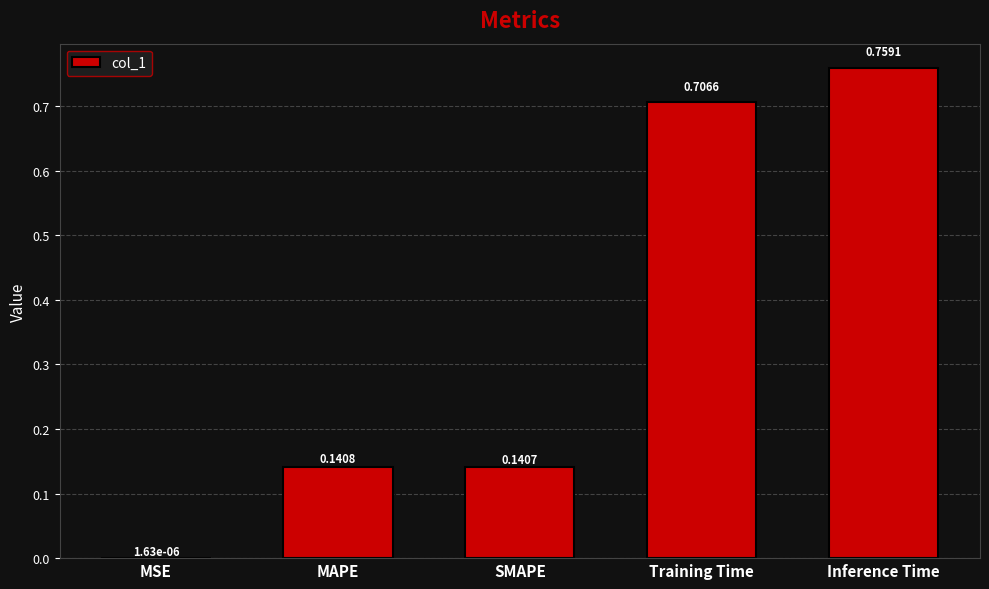

What is the change in value from MAPE to Inference Time?

+0.6